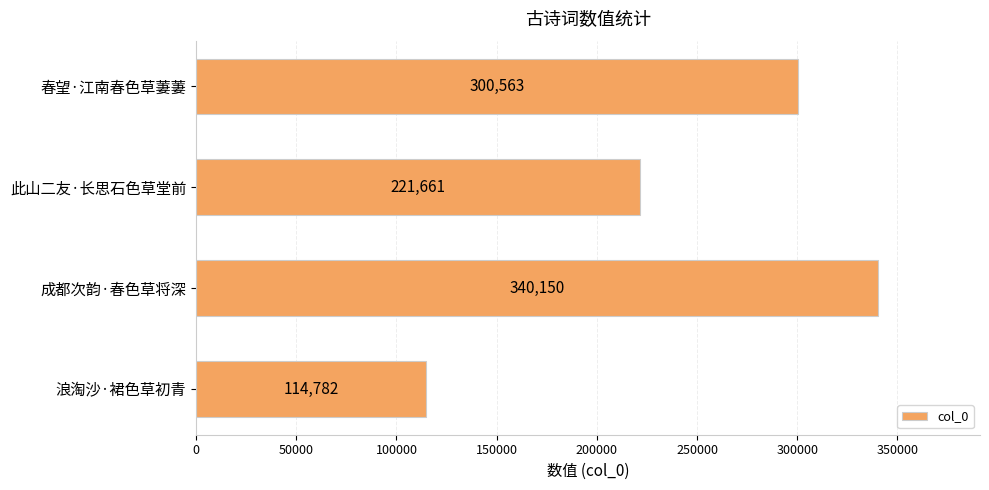

Which has a higher value, 春望·江南春色草萋萋 or 此山二友·长思石色草堂前?

春望·江南春色草萋萋